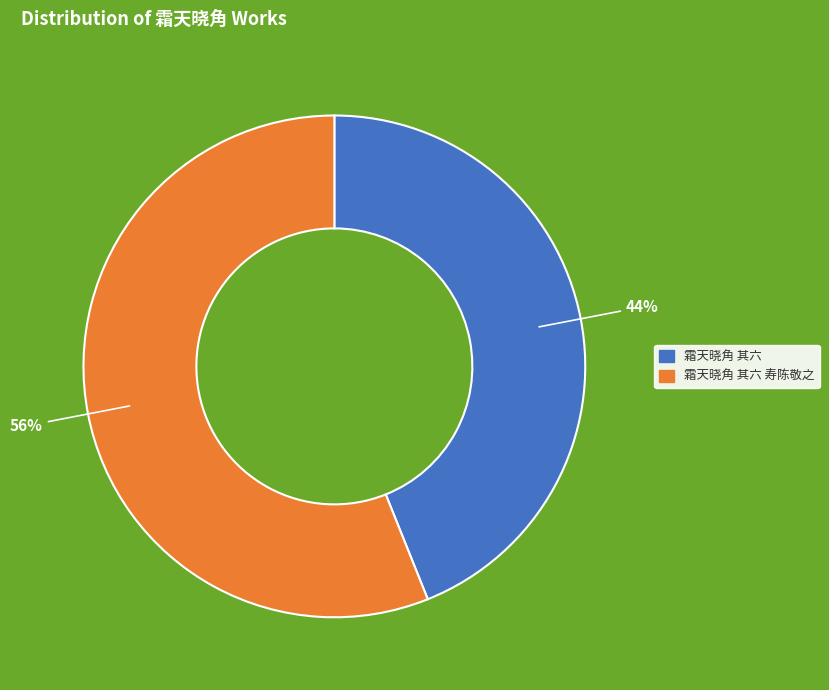

To the nearest percent, what is the average slice percentage?

50%